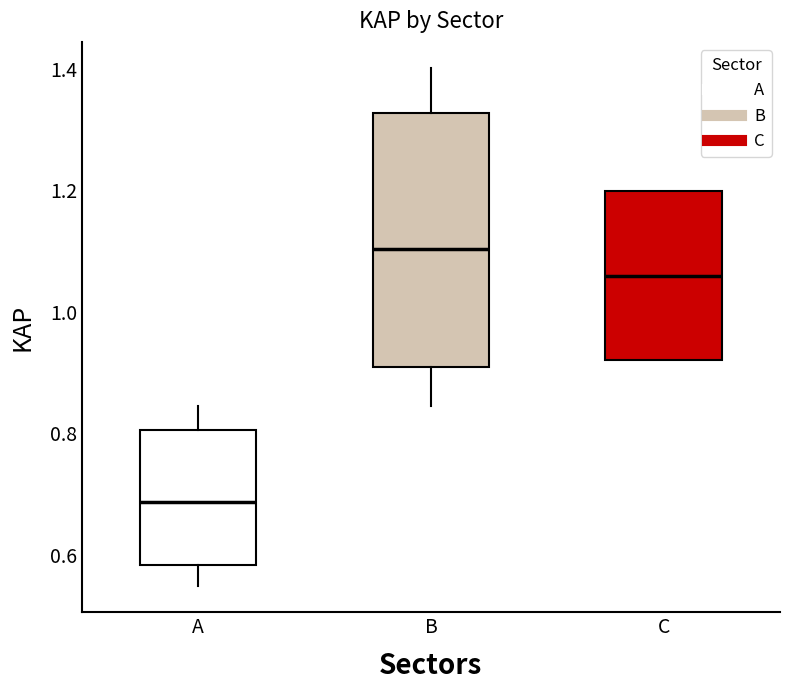

Which box has the highest median line?

B